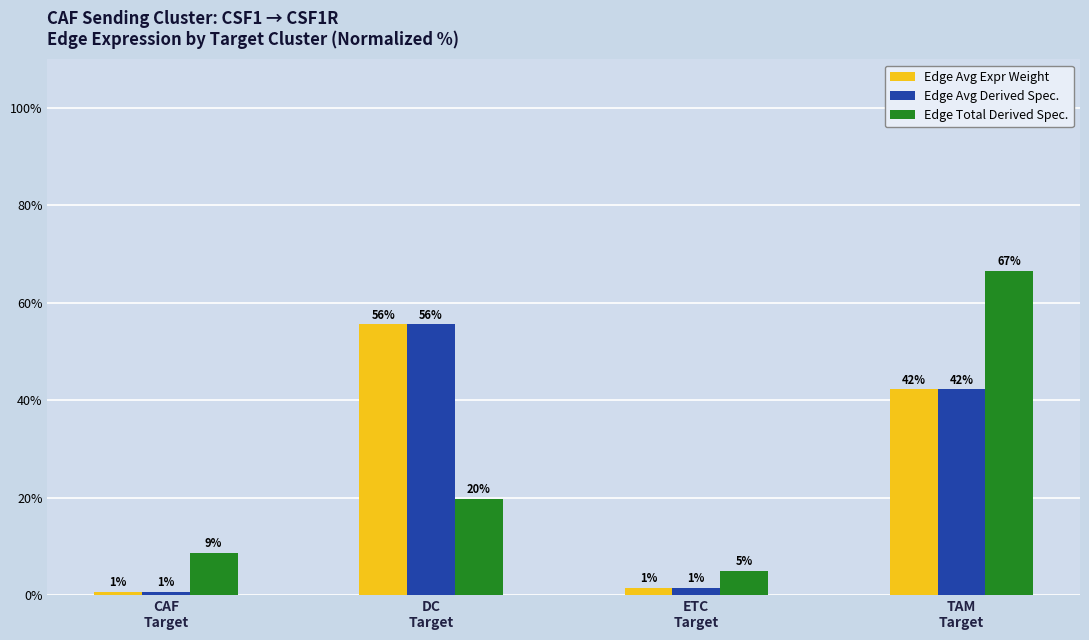

What is the difference between the maximum and minimum values in the Edge Avg Derived Spec. series?

55.0